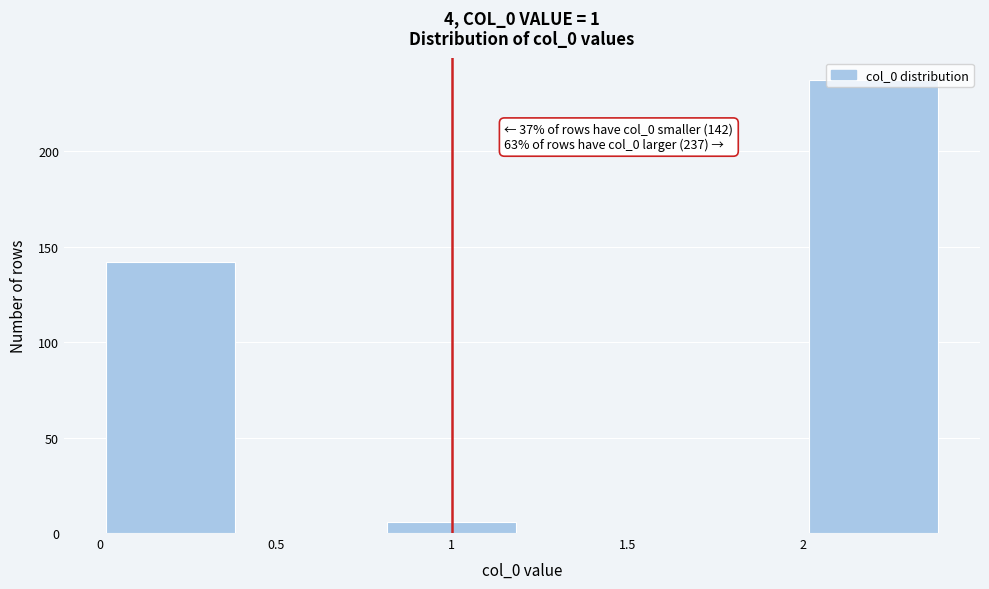

Over which range of the x-axis is the bar tallest?

2.0 to 2.4